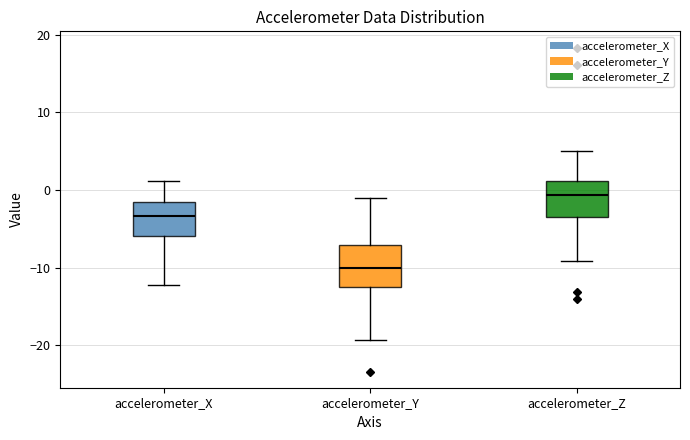

Reading left to right, read every box against the y-axis: the position of its median line, the range the box covers, and the ends of its whiskers. The values are not printed on the chart, so give them approximately, as read against the axis.

accelerometer_X: median -3, box -6 to -2, whiskers -12 to 1
accelerometer_Y: median -10, box -12 to -7, whiskers -19 to -1
accelerometer_Z: median -1, box -3 to 1, whiskers -9 to 5